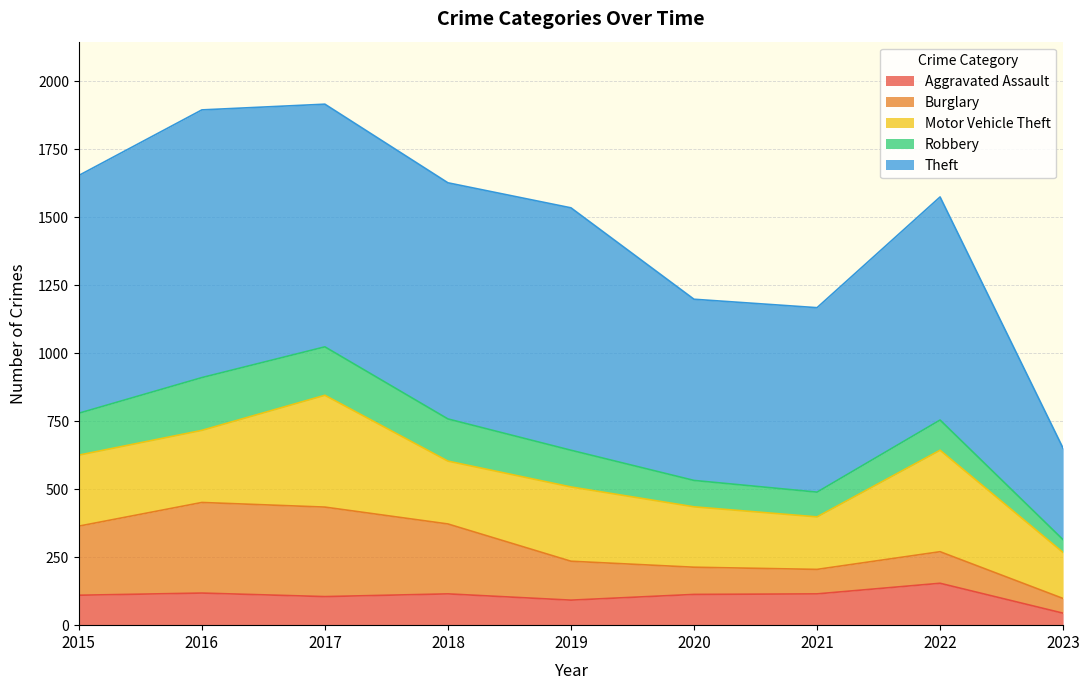

True or false: Aggravated Assault and Robbery cross at least once.

True